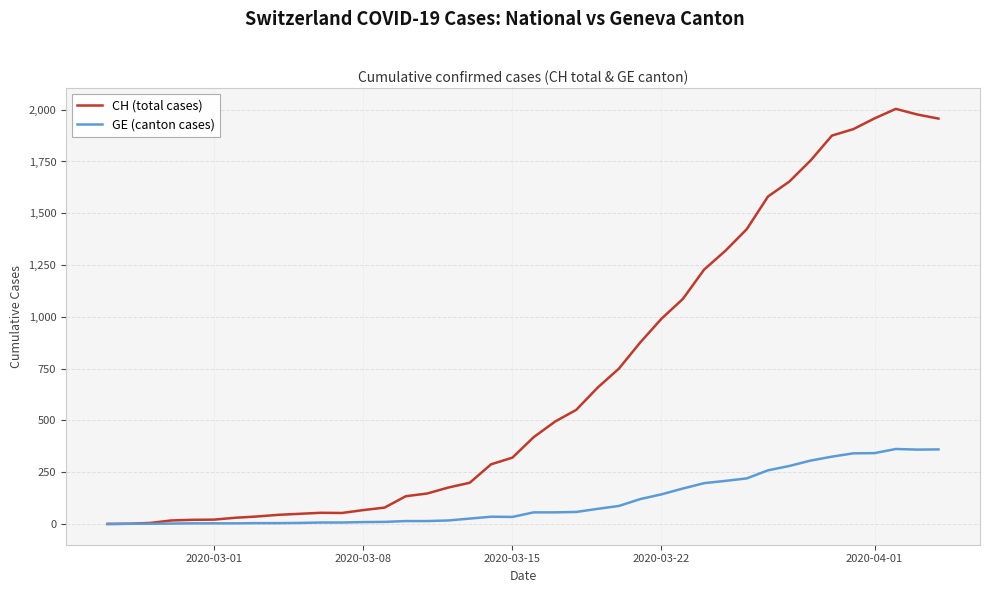

How many values in the CH (total cases) series are below 419?

20